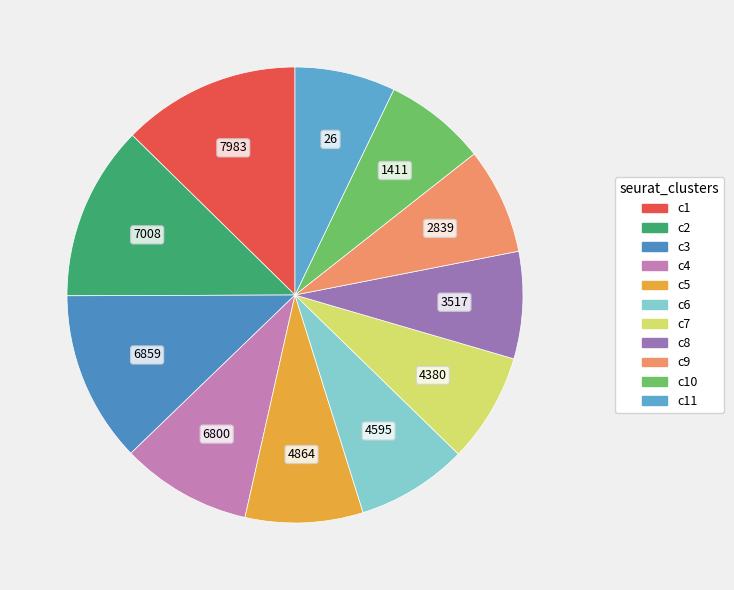

Count the number of slices in the pie.

11